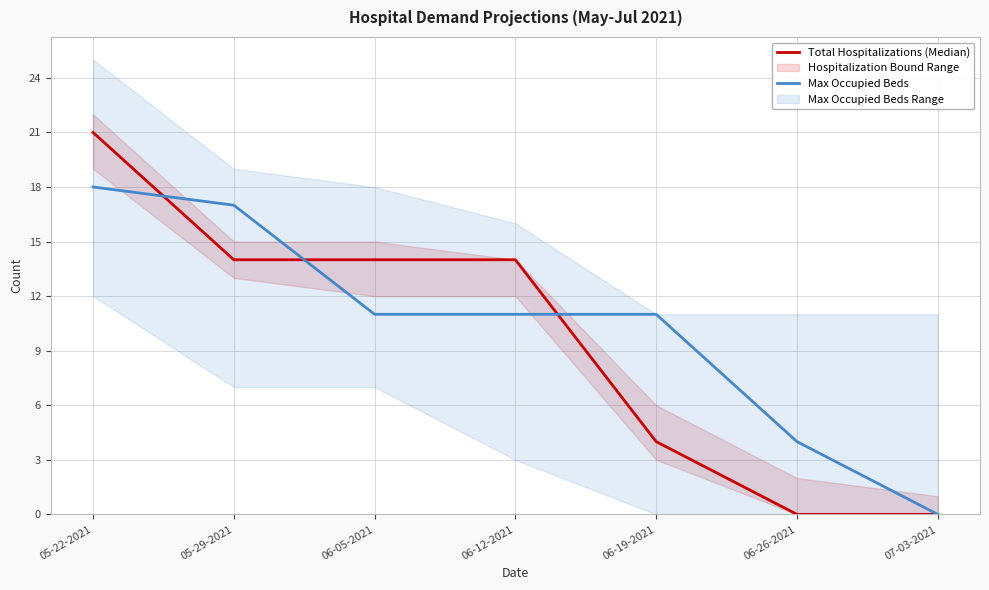

List the labels in order of Total Hospitalizations (Median) value, largest first.

05-22-2021, 05-29-2021, 06-05-2021, 06-12-2021, 06-19-2021, 06-26-2021, 07-03-2021